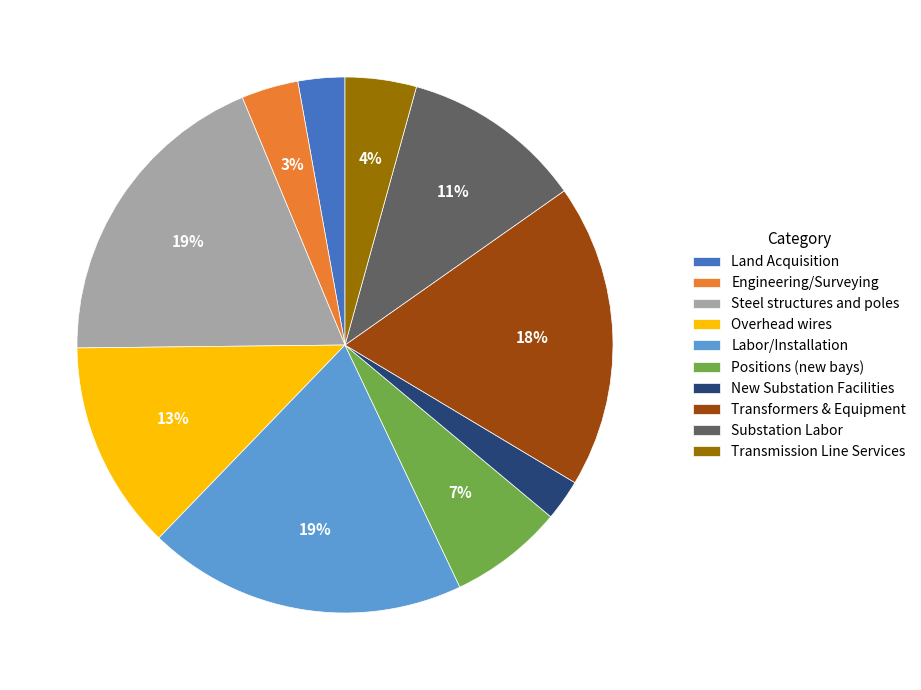

To the nearest percent, what is the average slice percentage?

10%